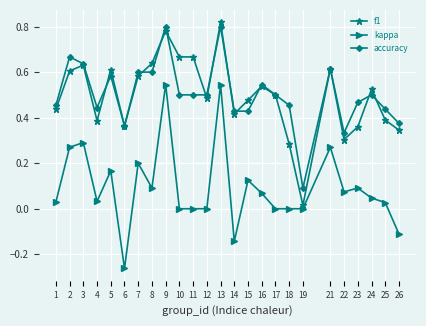

What is the total value across all series at 24?

1.1